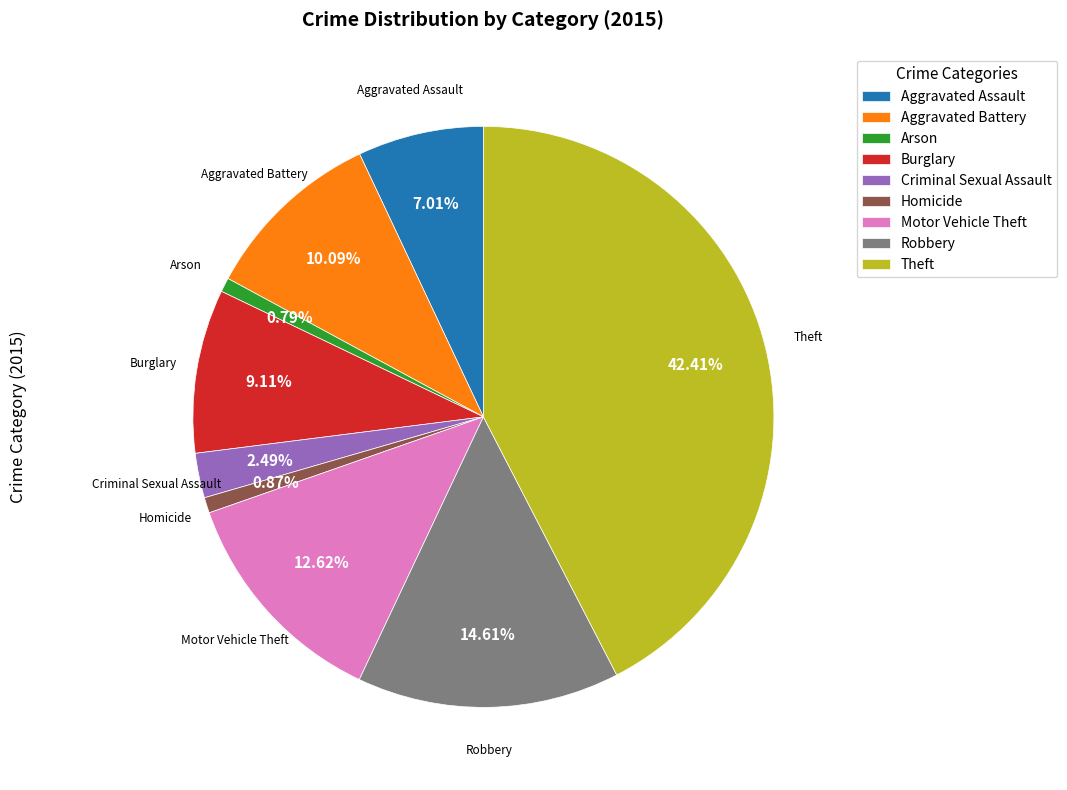

Does Robbery account for over 50% of the chart?

No